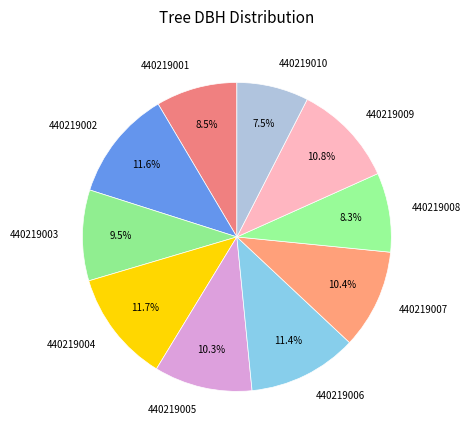

Which has a higher value, 440219008 or 440219003?

440219003